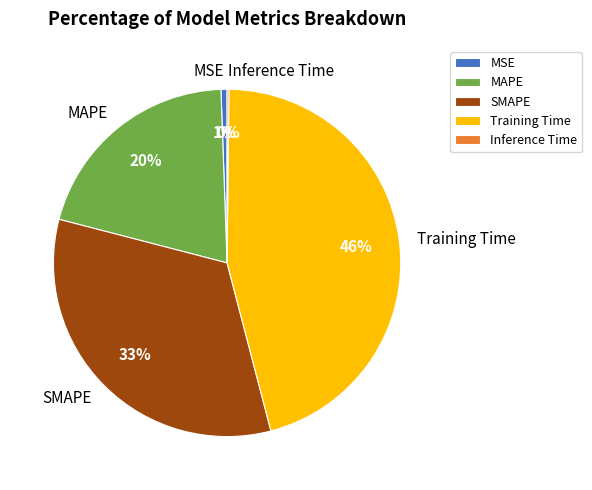

Which has a higher value, SMAPE or MAPE?

SMAPE